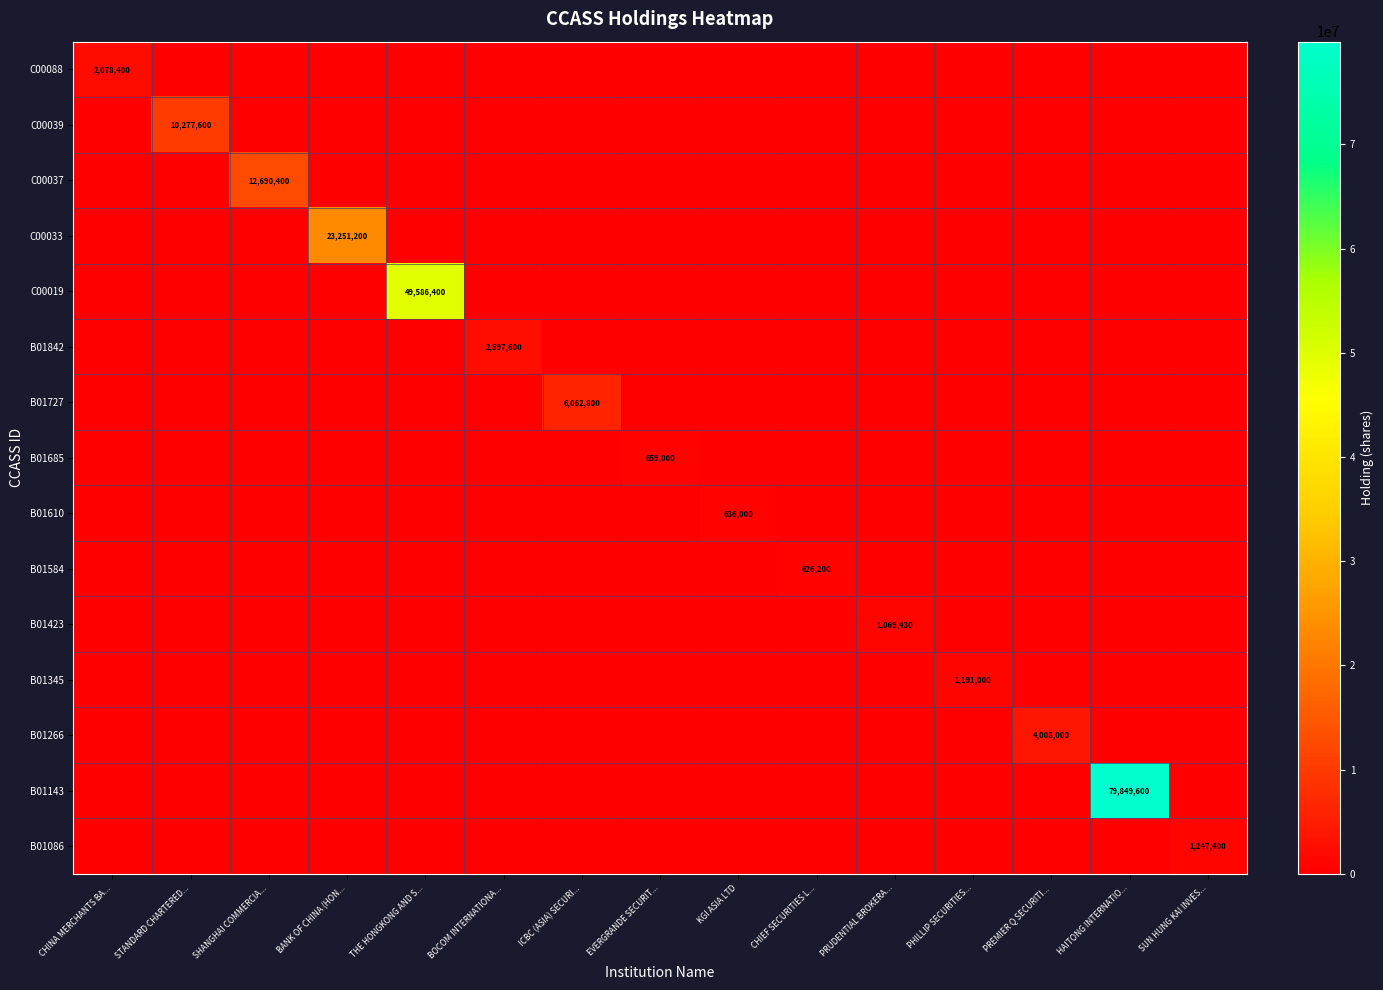

Is it true that B01584 equals 830659 at CHIEF SECURITIES L...?

False